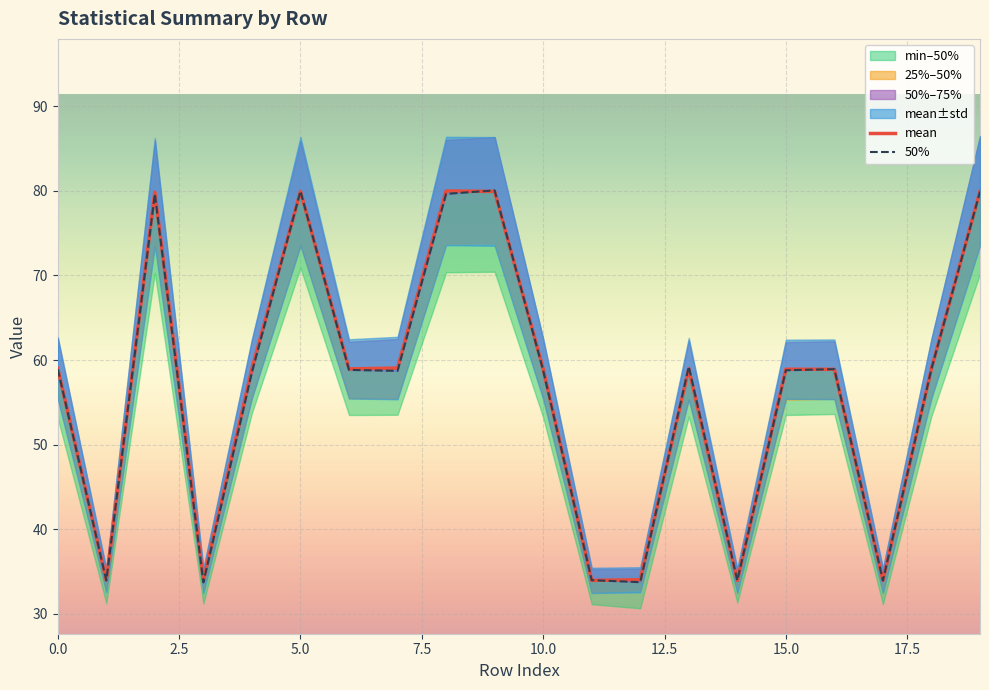

True or false: 50% and std cross at least once.

False